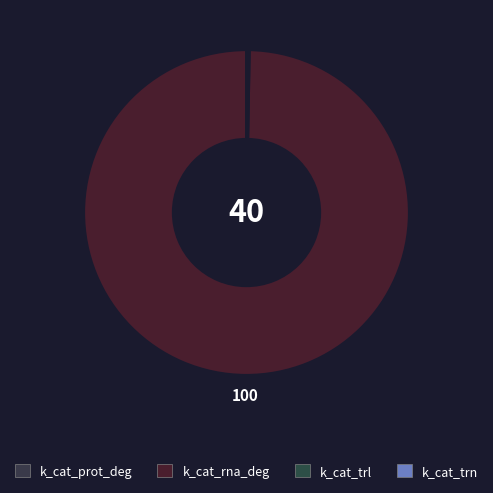

To the nearest percent, what is the average slice percentage?

25%